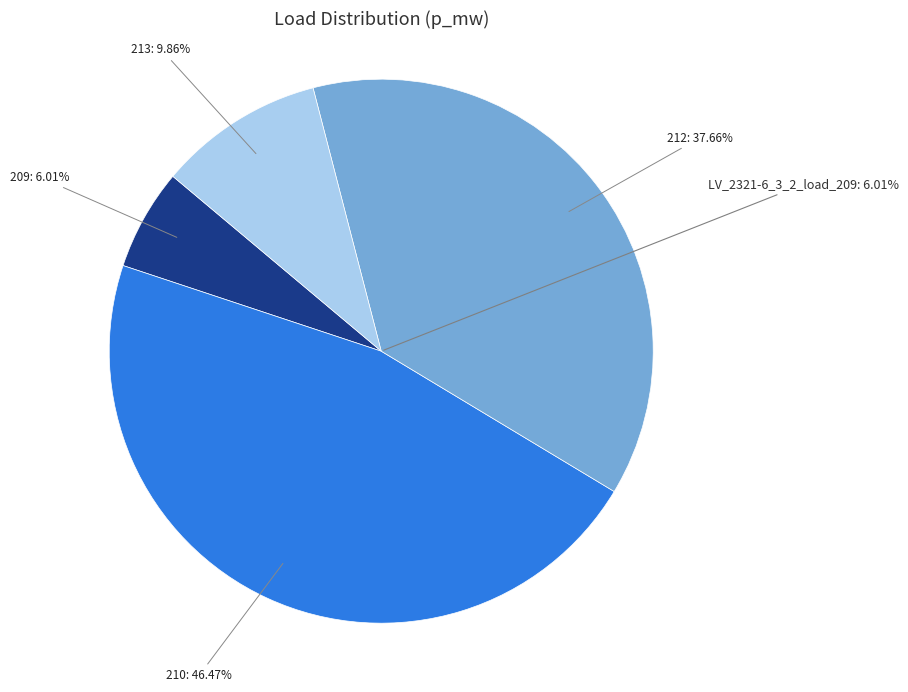

Is LV_2321-6_3_2_load_209 the majority of the pie?

No